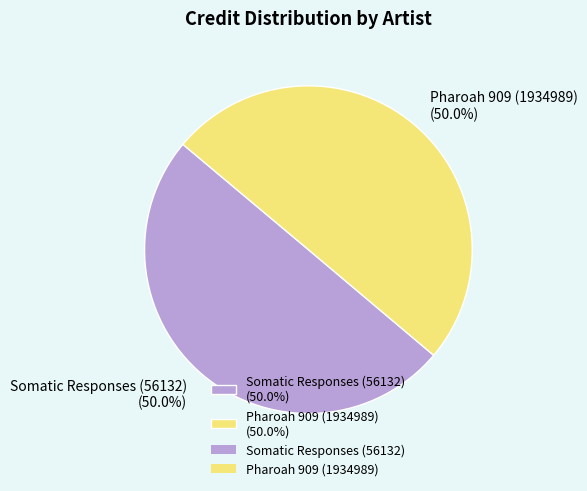

Combined, do Somatic Responses (56132) (50.0%) and Pharoah 909 (1934989) (50.0%) account for over 50%?

Yes